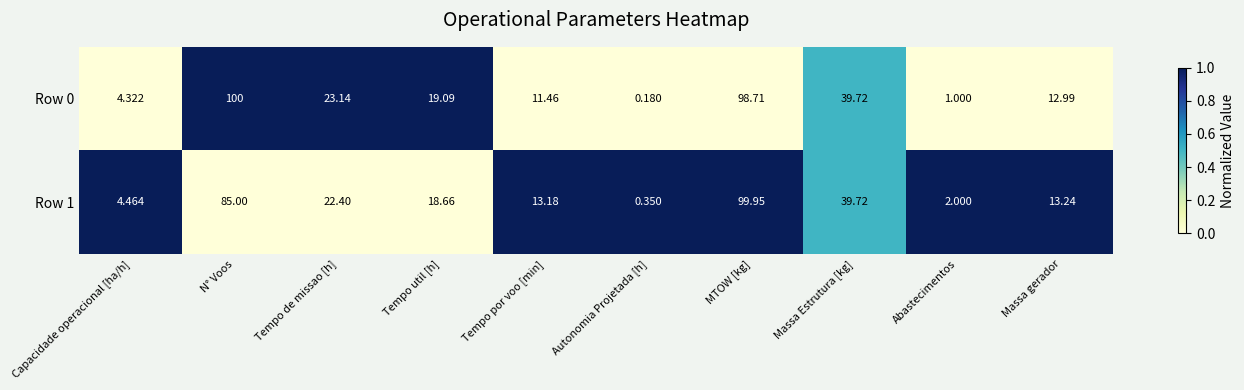

What is the total value across all series at Autonomia Projetada [h]?

0.5